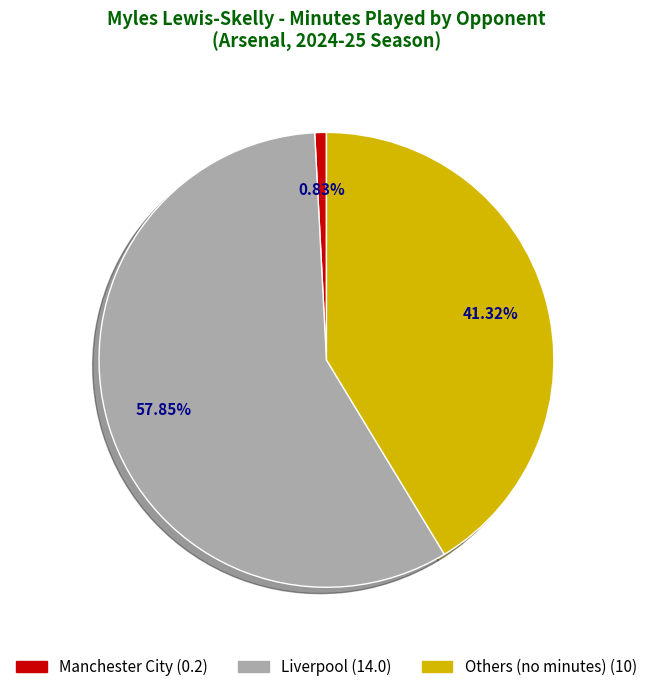

Is there a majority slice in this chart?

Yes